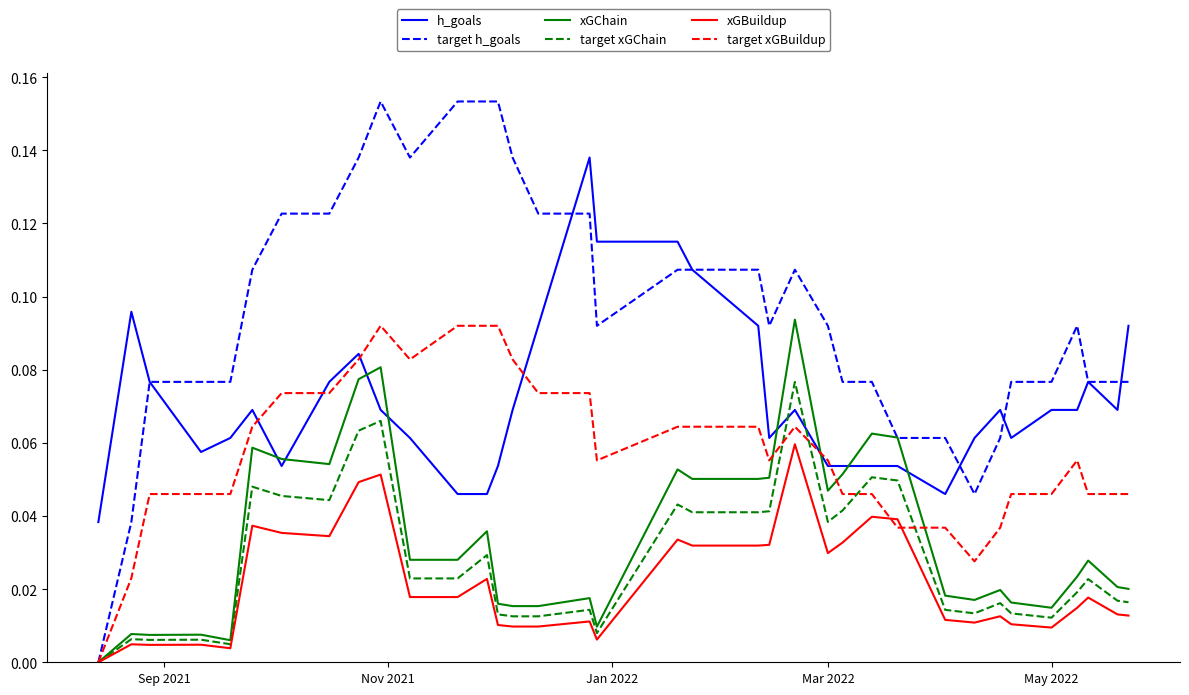

Which series has the largest total across all categories?

target h_goals